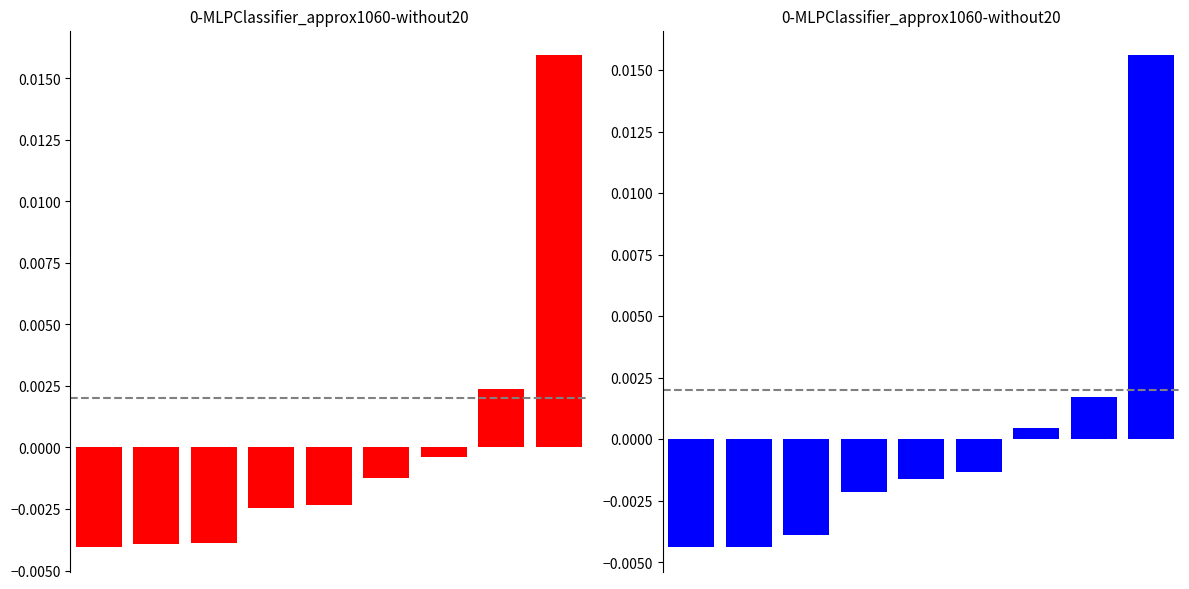

How many series are shown in this chart?

2